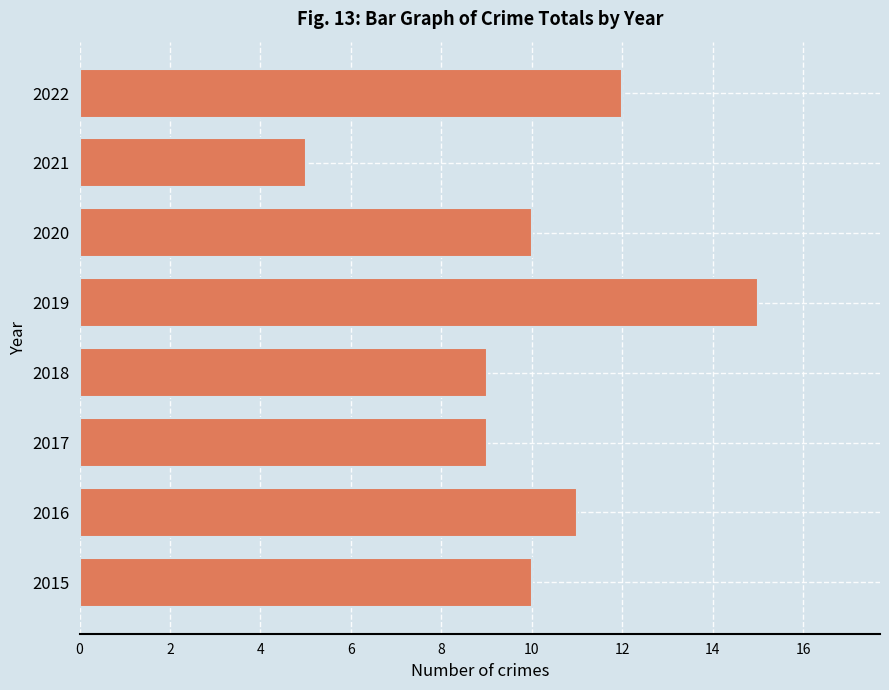

The chart shows a value of 14 at 2018. True or false?

False